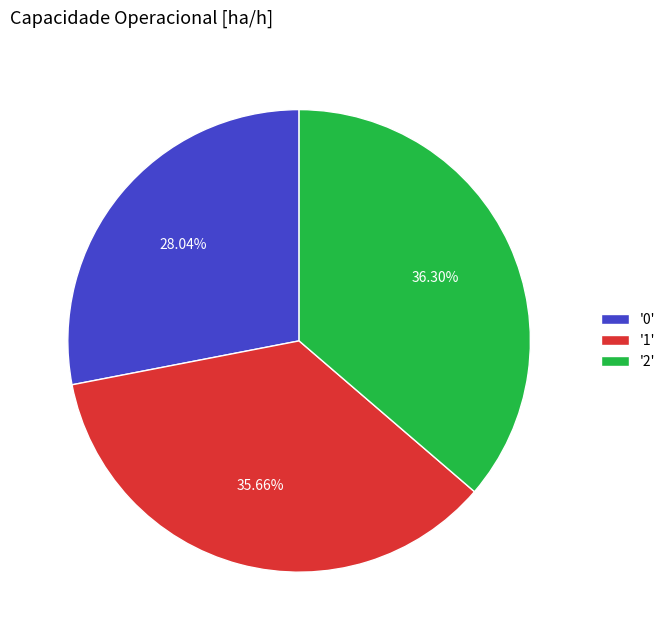

To the nearest percent, what is the difference between the largest and smallest slice percentages?

8%